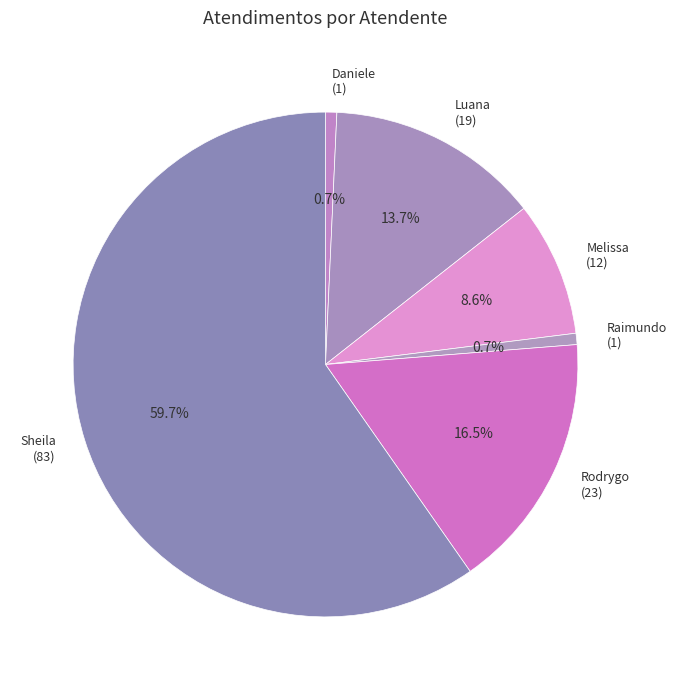

How many slices are in this pie chart?

6